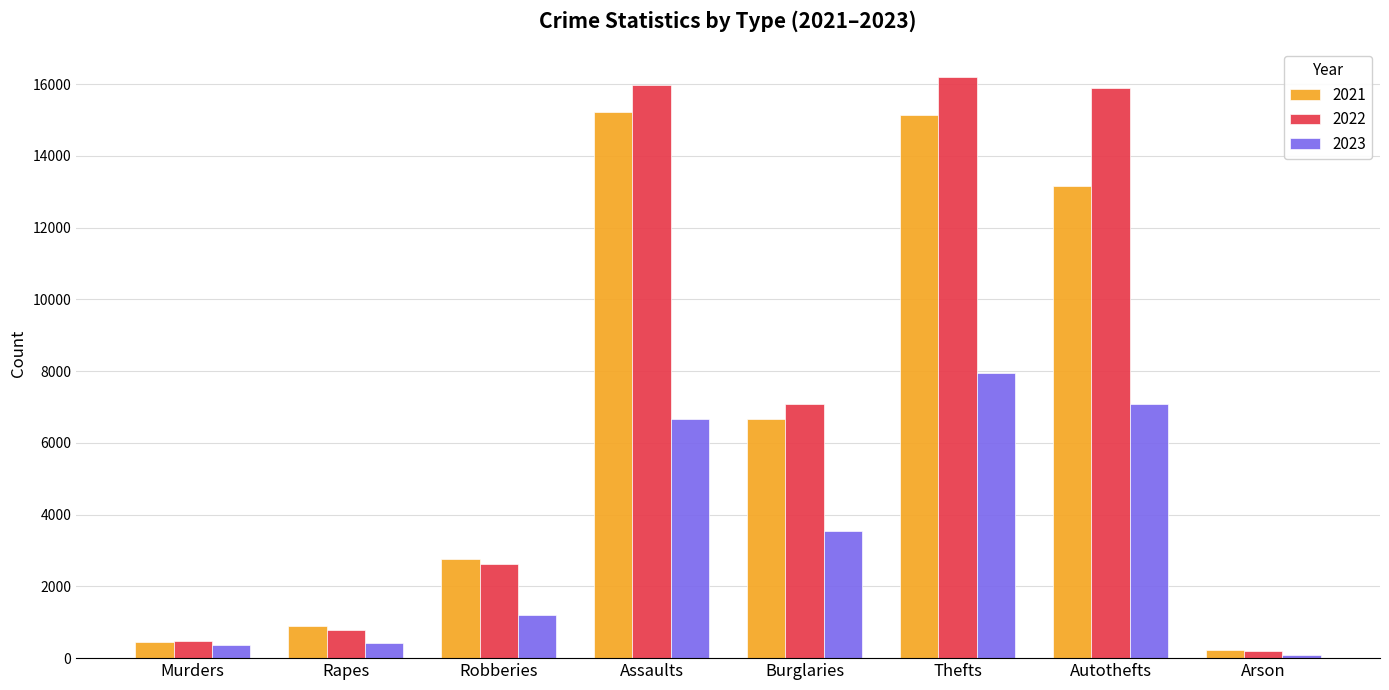

What is the value of the 2021 bar at the 1st from the left?

451